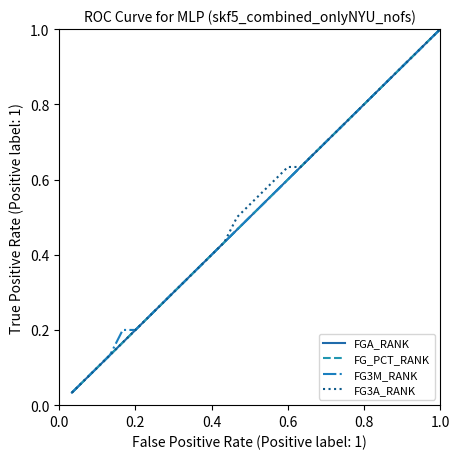

What is the label of the 4th point from the left?

0.6